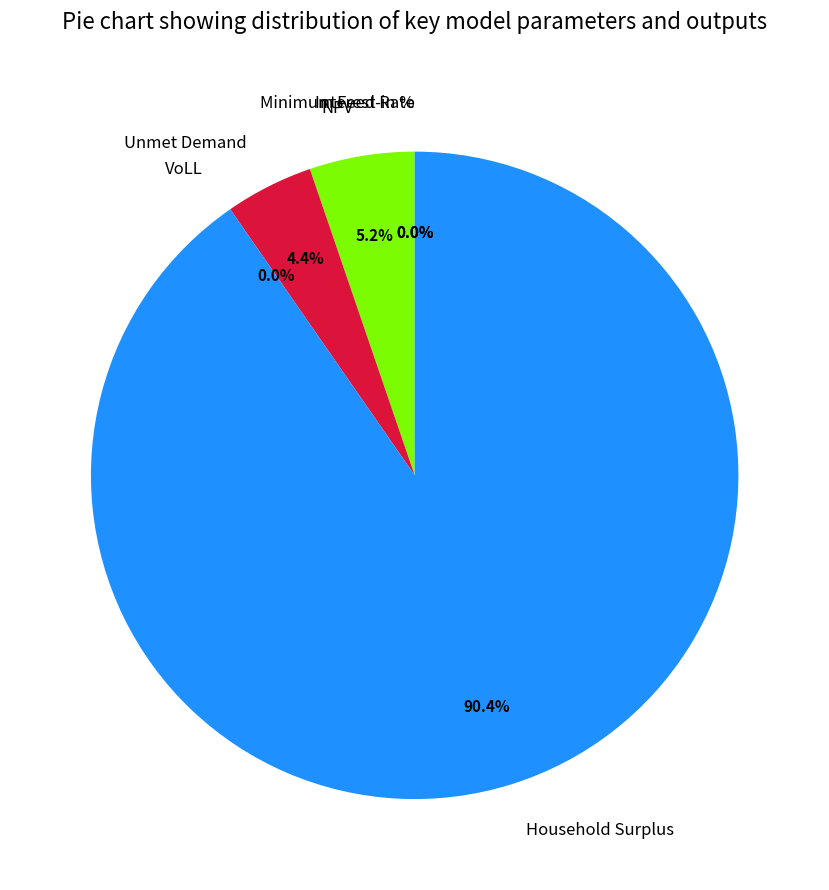

To the nearest percent, what is the difference between the Minimum Feed-in % and Household Surplus slice percentages?

90%